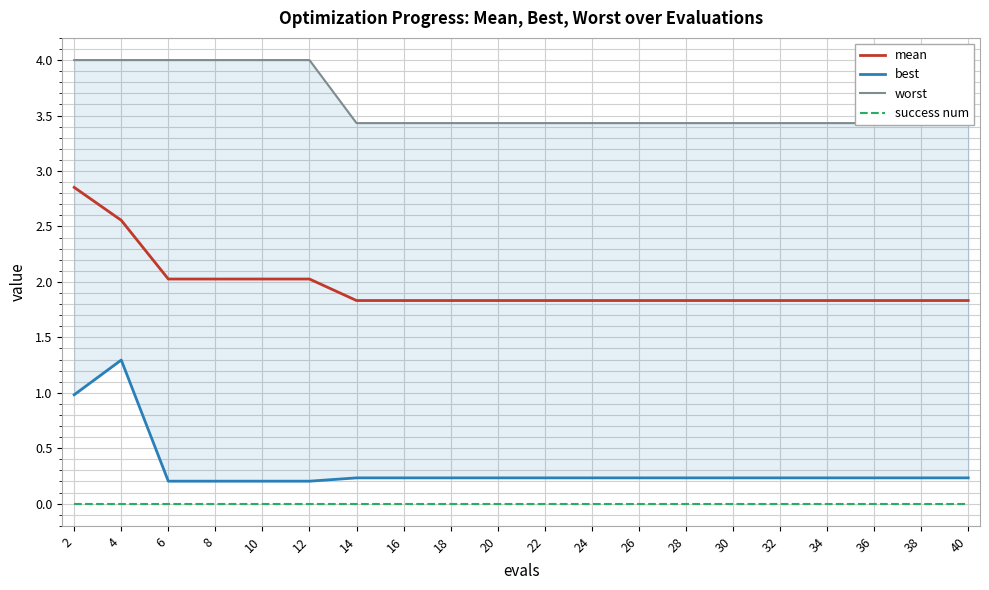

Reading left to right, what are all the values shown in this chart?

mean: 2.9	2.6	2.0	2.0	2.0	2.0	1.8	1.8	1.8	1.8	1.8	1.8	1.8	1.8	1.8	1.8	1.8	1.8	1.8	1.8
best: 1.0	1.3	0.2	0.2	0.2	0.2	0.2	0.2	0.2	0.2	0.2	0.2	0.2	0.2	0.2	0.2	0.2	0.2	0.2	0.2
worst: 4.0	4.0	4.0	4.0	4.0	4.0	3.4	3.4	3.4	3.4	3.4	3.4	3.4	3.4	3.4	3.4	3.4	3.4	3.4	3.4
success num: 0.0	0.0	0.0	0.0	0.0	0.0	0.0	0.0	0.0	0.0	0.0	0.0	0.0	0.0	0.0	0.0	0.0	0.0	0.0	0.0